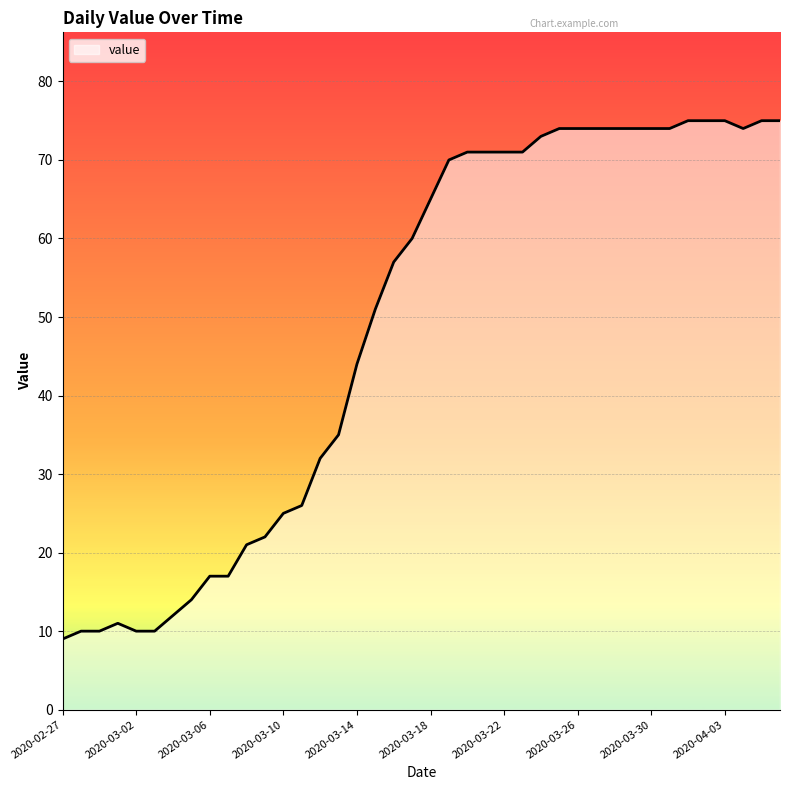

What is the smallest value displayed?

9